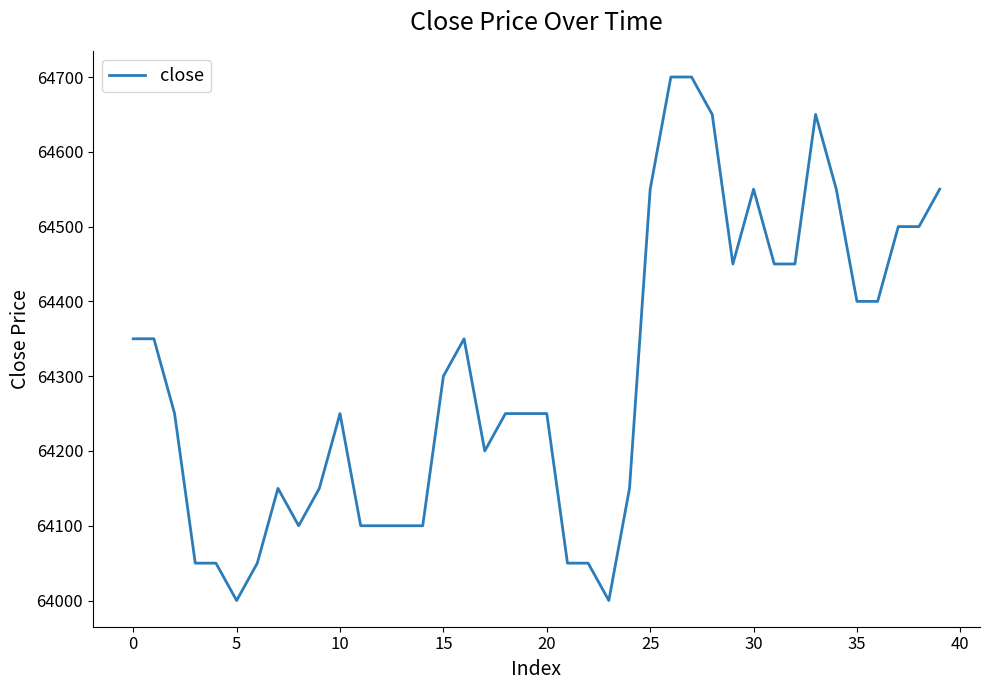

What is the minimum value shown in the chart?

64000